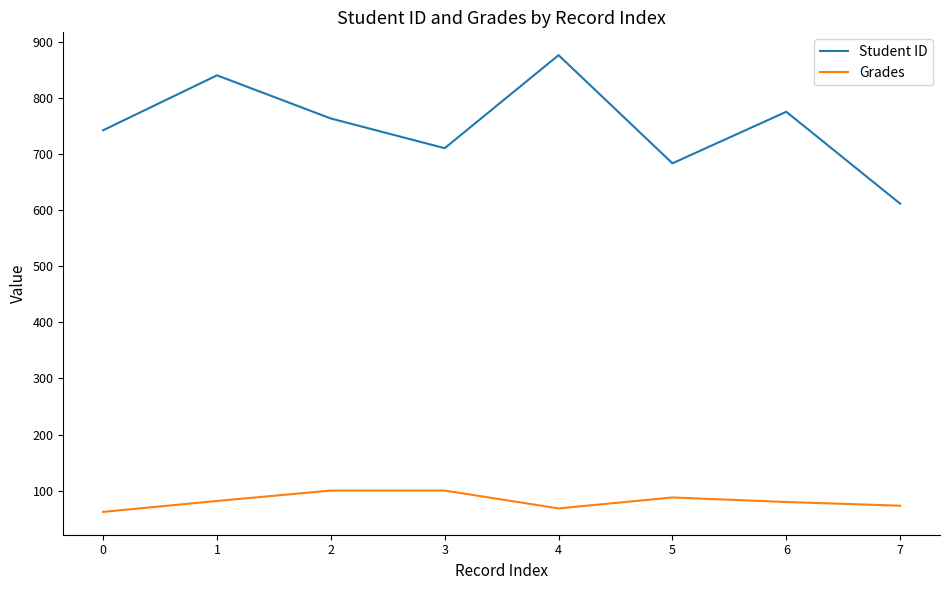

What are all the series names shown in the legend?

Student ID, Grades